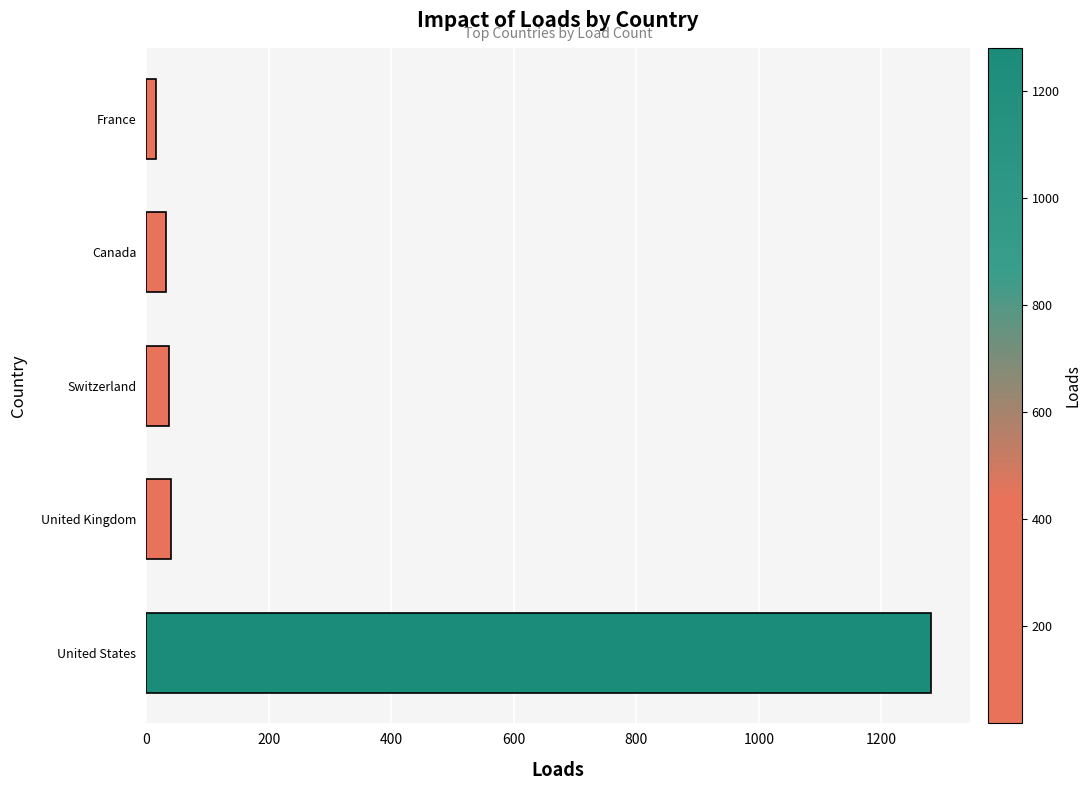

Approximately how many times larger is the value at Canada compared to United Kingdom?

0.8